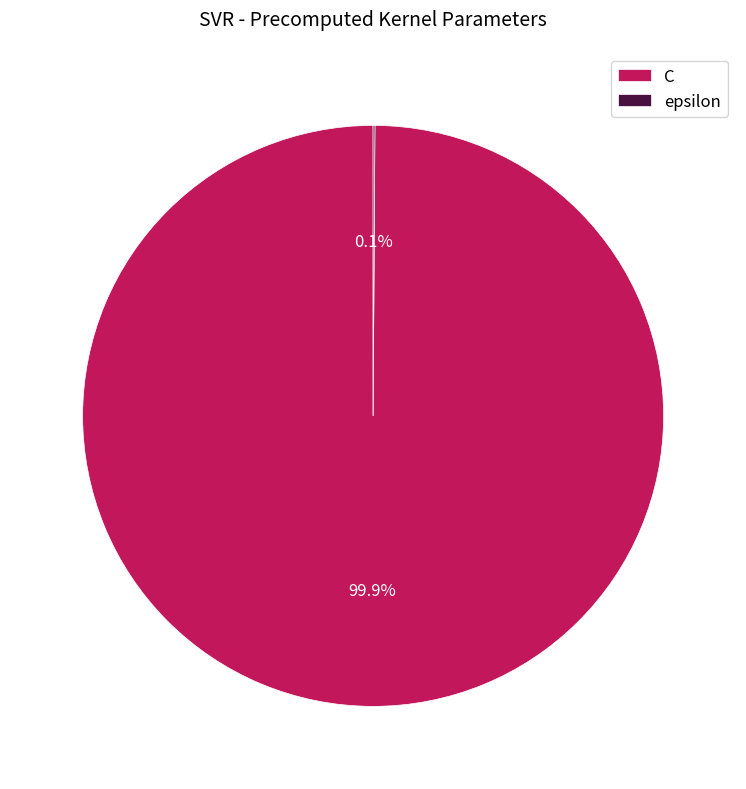

How much of the chart is everything except C?

0.1%